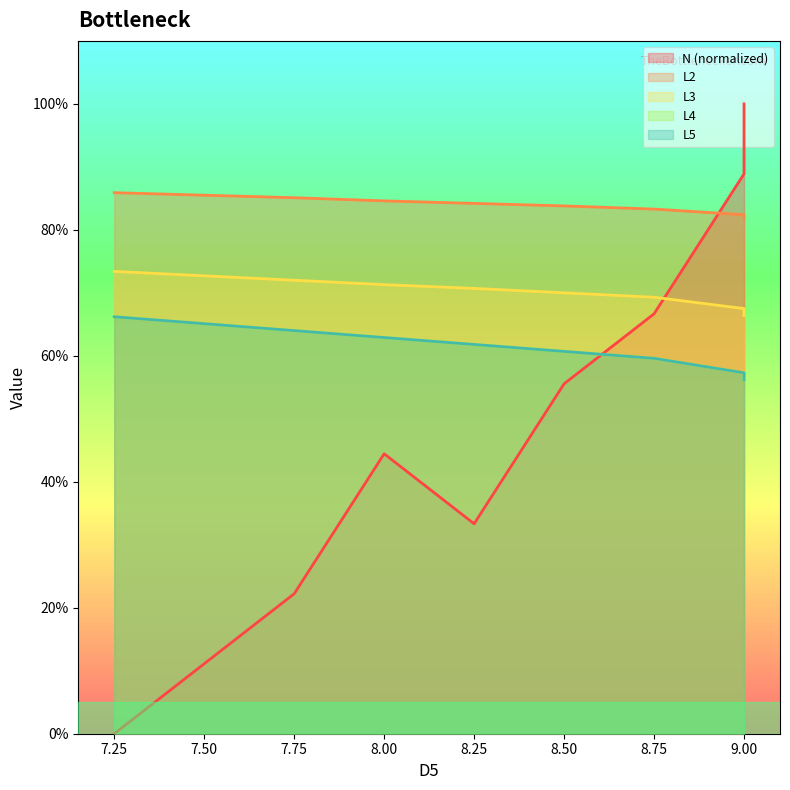

What is the sum of all L4 values?

5.5